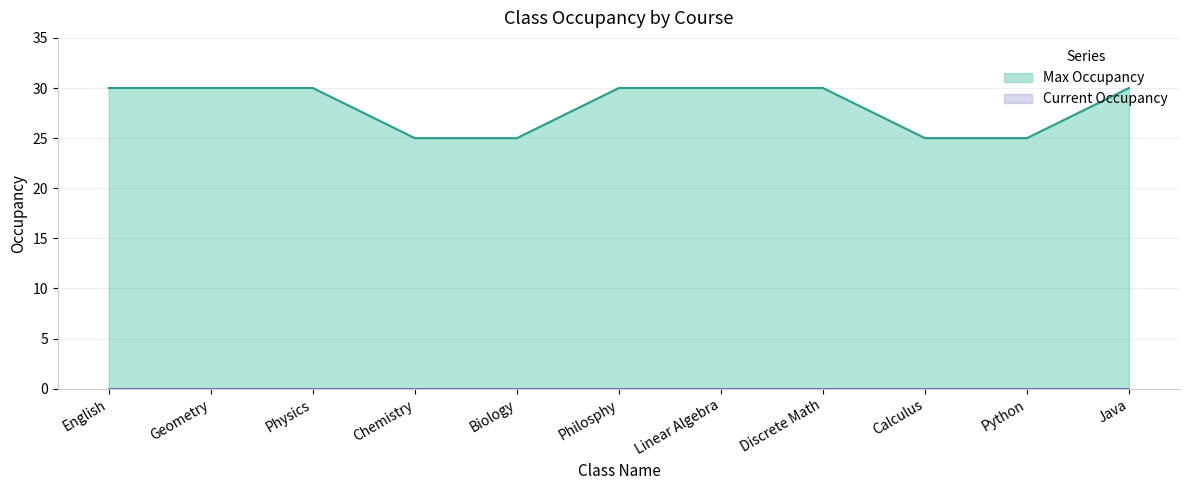

True or false: the data shows 25 at Python.

True